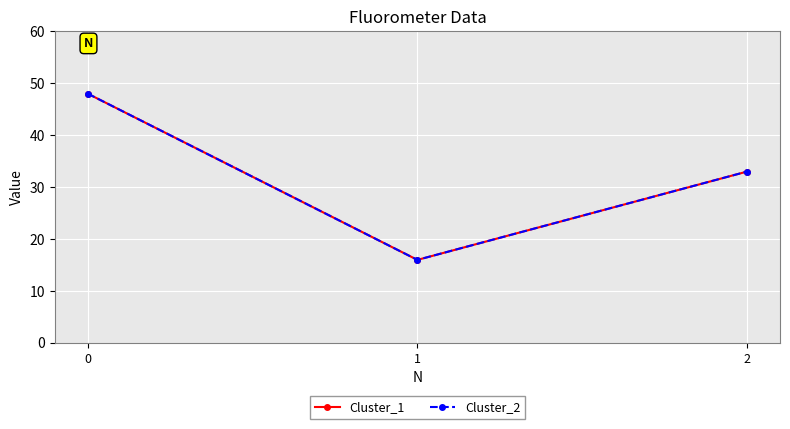

Reading left to right, transcribe all the data shown in this chart.

Cluster_1: 0=48	1=16	2=33
Cluster_2: 0=48	1=16	2=33